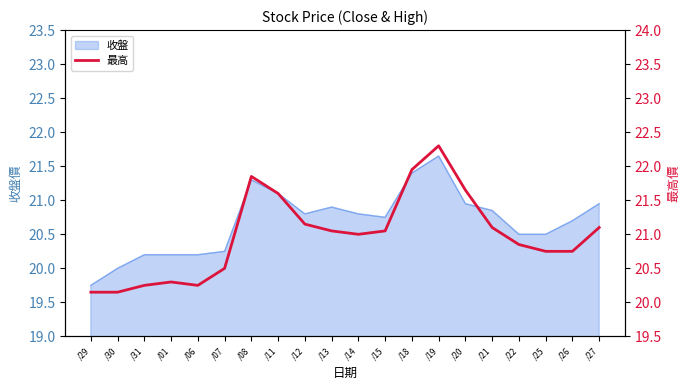

What is the label of the 15th point from the right?

/07